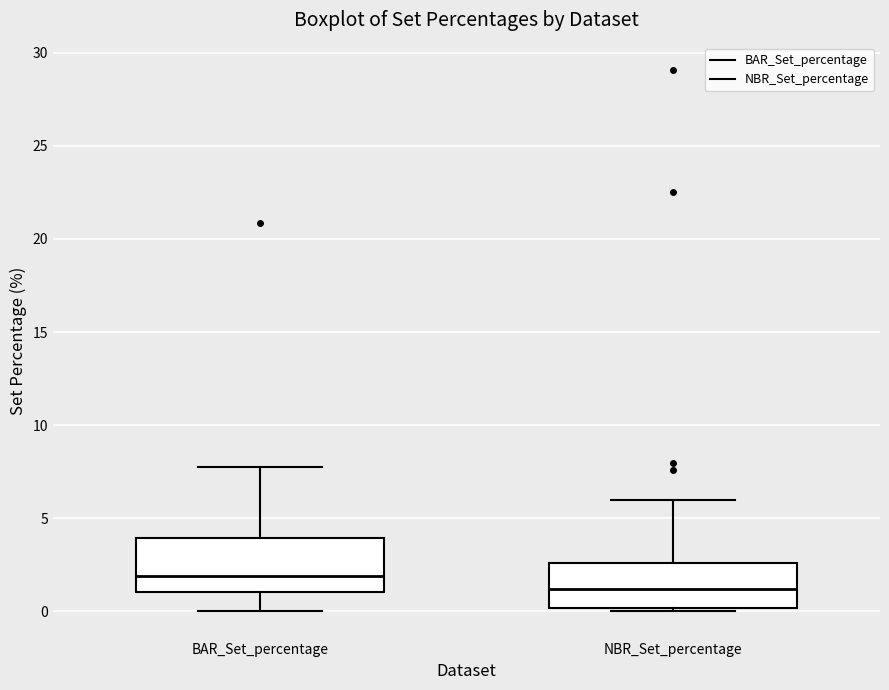

Which box has the highest median line?

BAR_Set_percentage